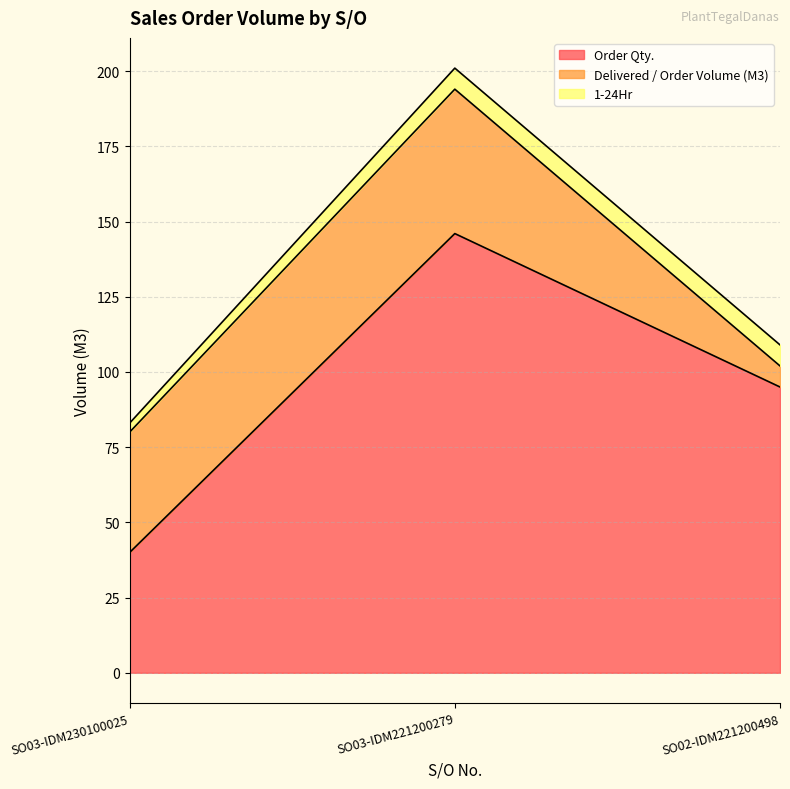

List the series in order of their overall mean, lowest first.

1-24Hr, Delivered / Order Volume (M3), Order Qty.